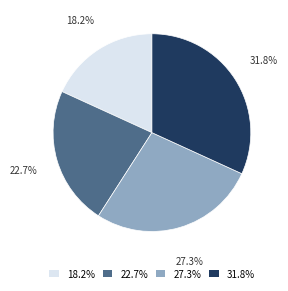

Does any single category account for the majority?

No